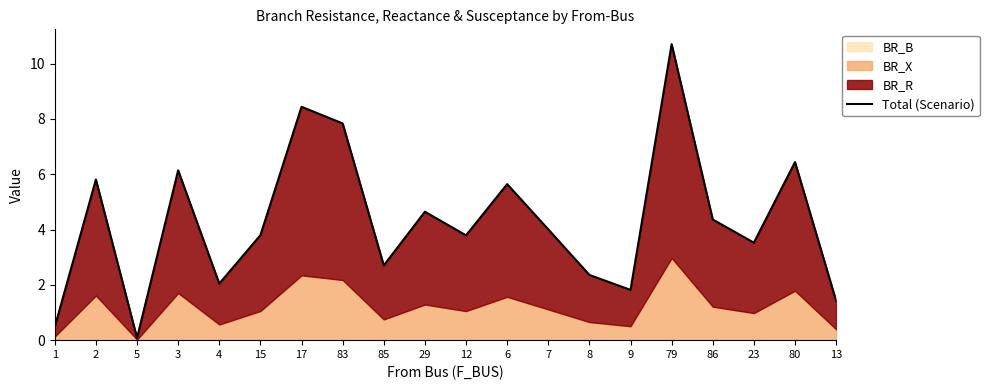

Reading left to right, extract all data points from this chart.

0.5	5.8	0.1	6.1	2.0	3.8	8.4	7.8	2.7	4.6	3.8	5.6	4.0	2.4	1.8	10.7	4.4	3.5	6.4	1.4